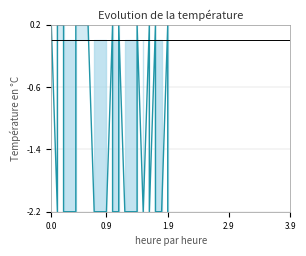

True or false: the data shows -2.2 at 1.9.

True